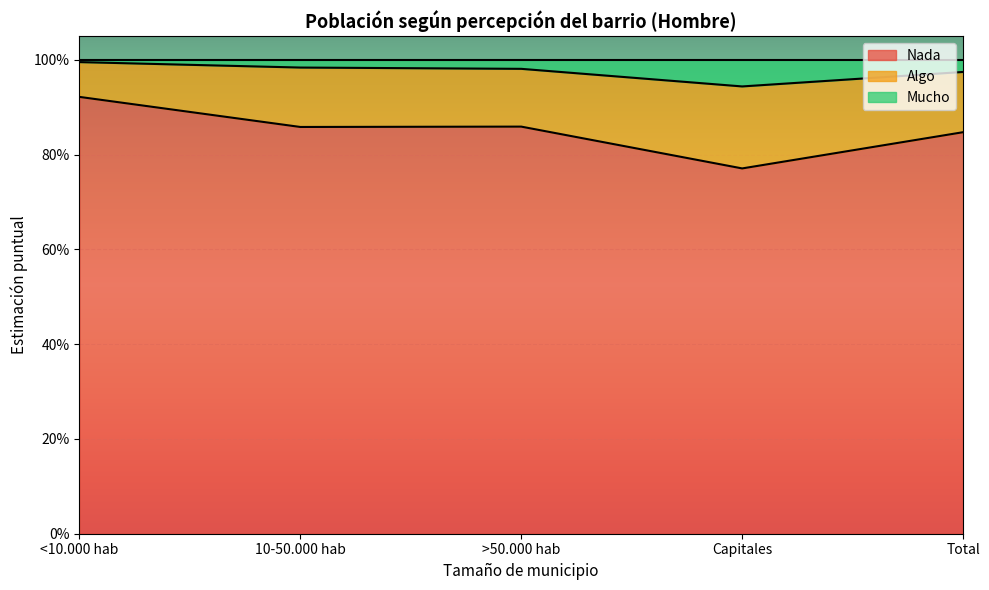

Where is Nada nearest to the value 0?

Capitales